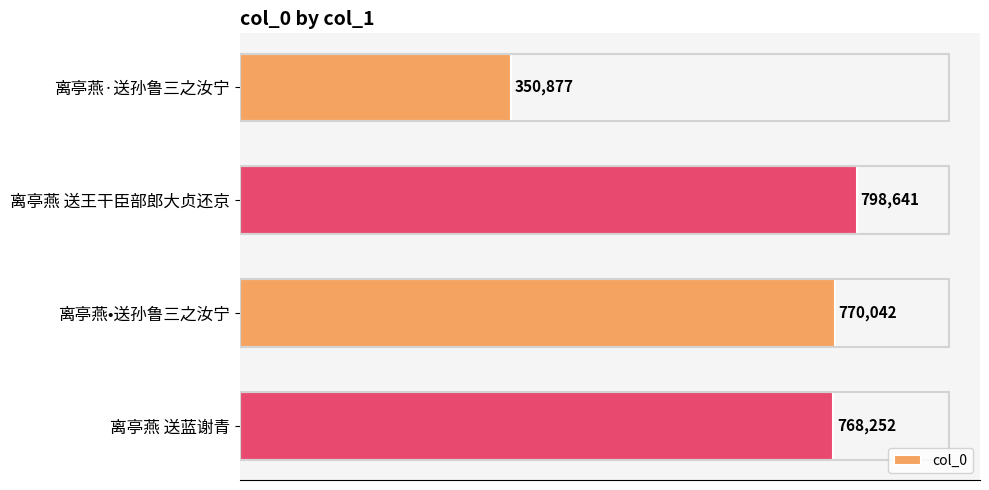

The chart shows a value of 770042 at 离亭燕•送孙鲁三之汝宁. True or false?

True